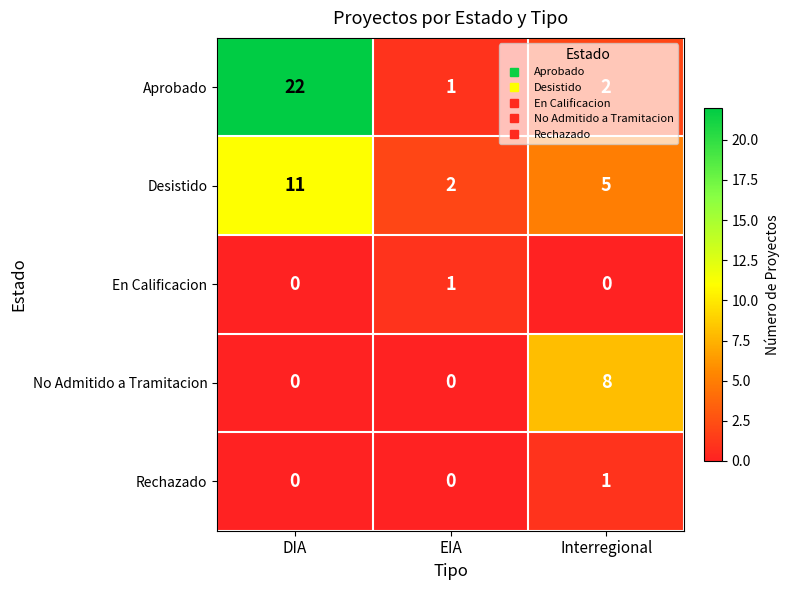

How many No Admitido a Tramitacion values are between 0 and 8?

3